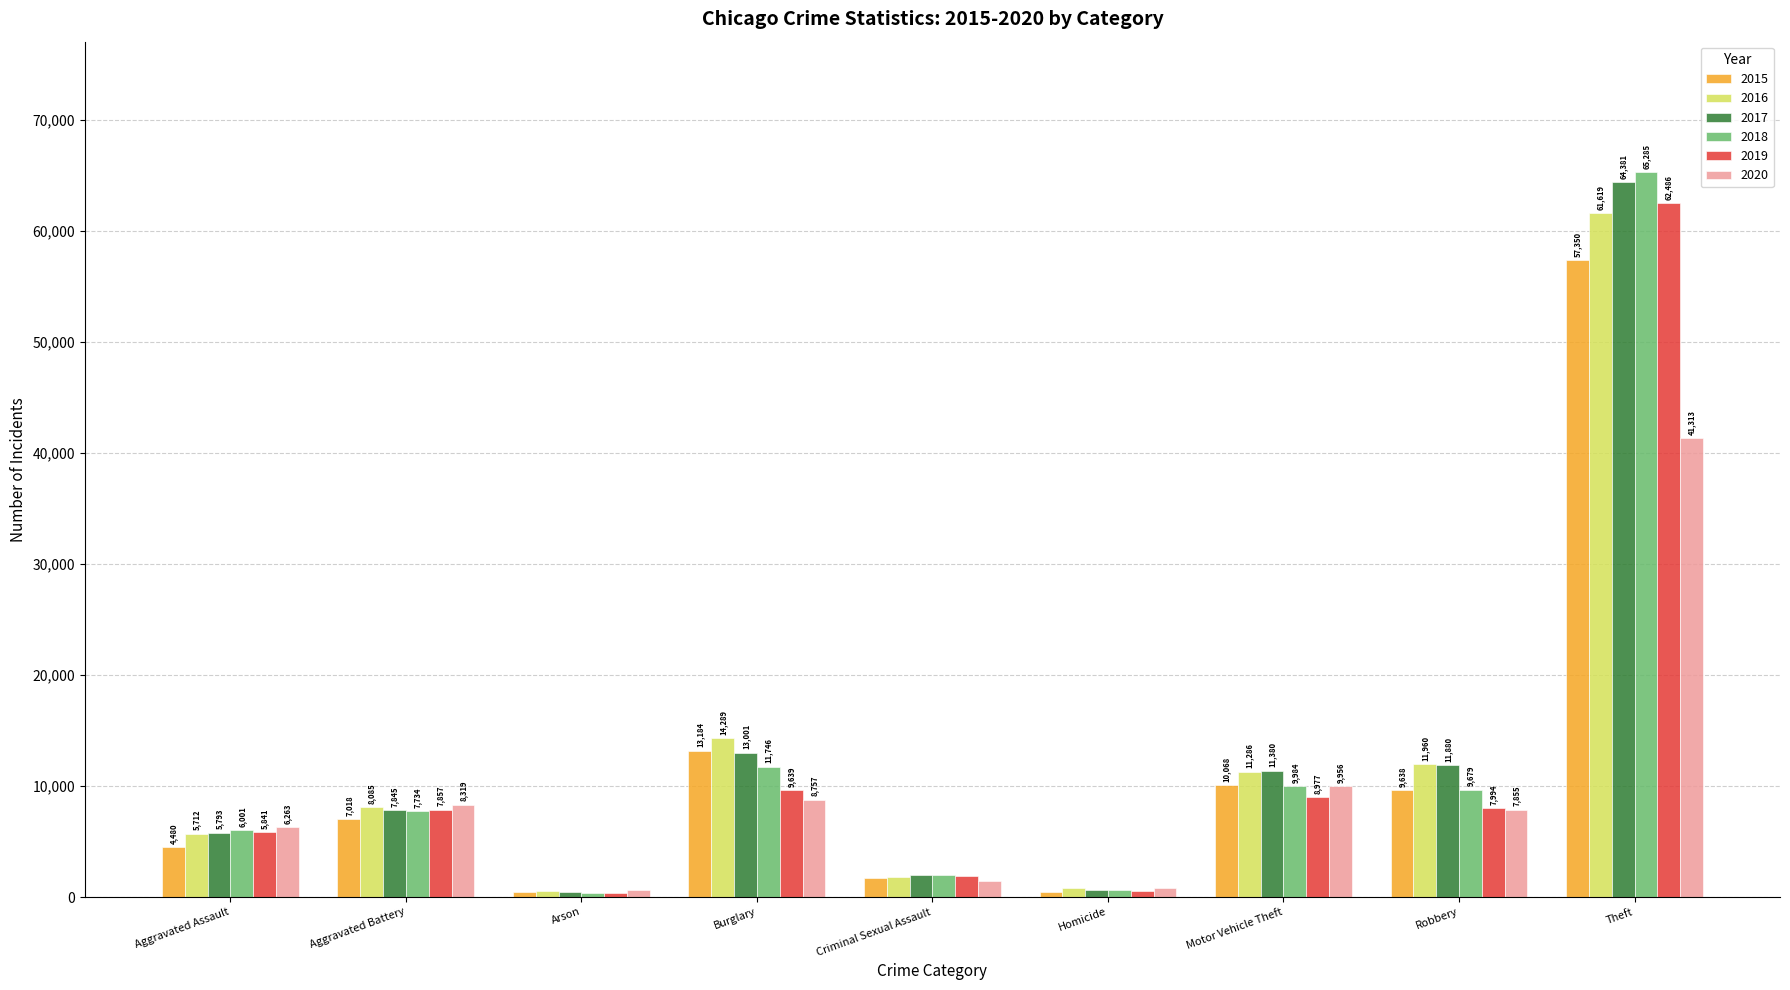

True or false: 2015 has a value of 4480 at Aggravated Assault.

True